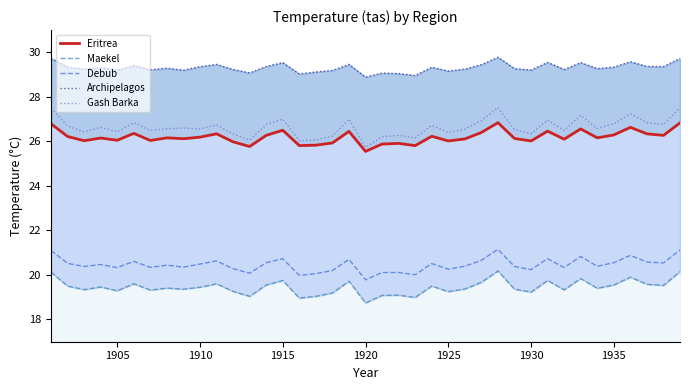

What is the sum of all Eritrea values?

1021.5